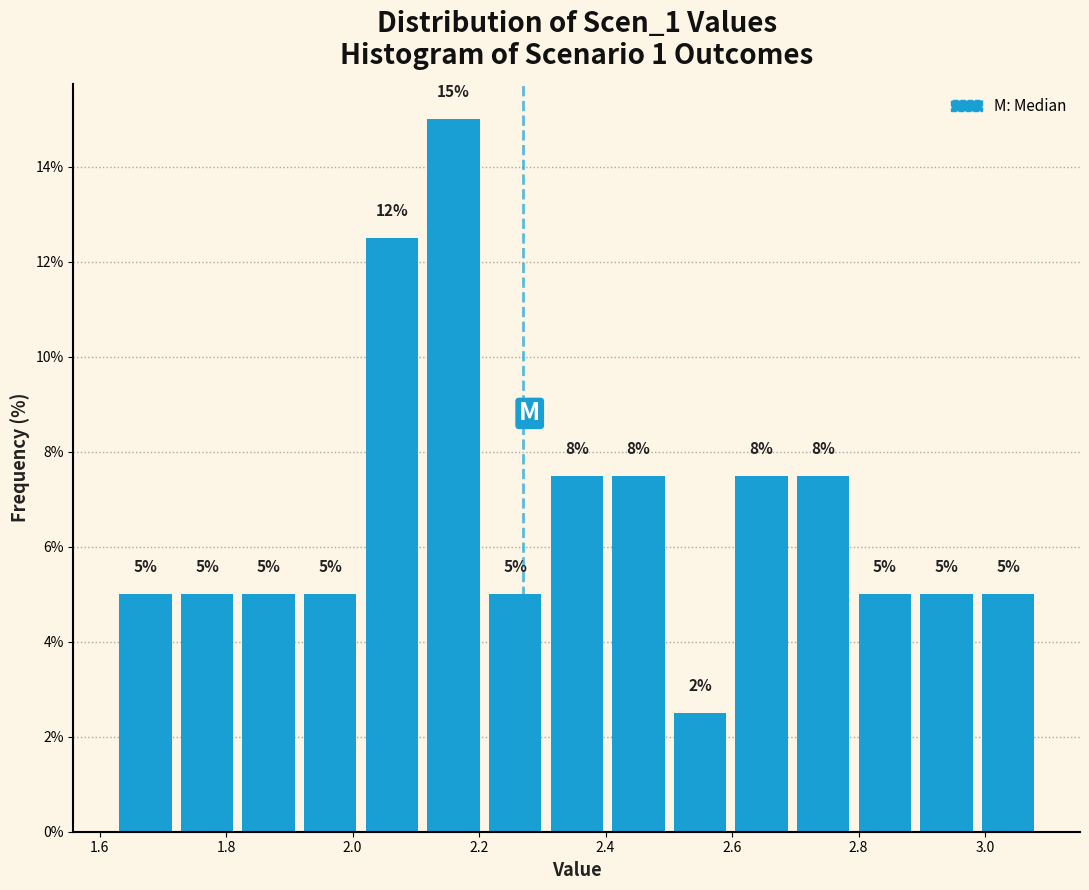

Over which range of the x-axis is the bar tallest?

2.12 to 2.20